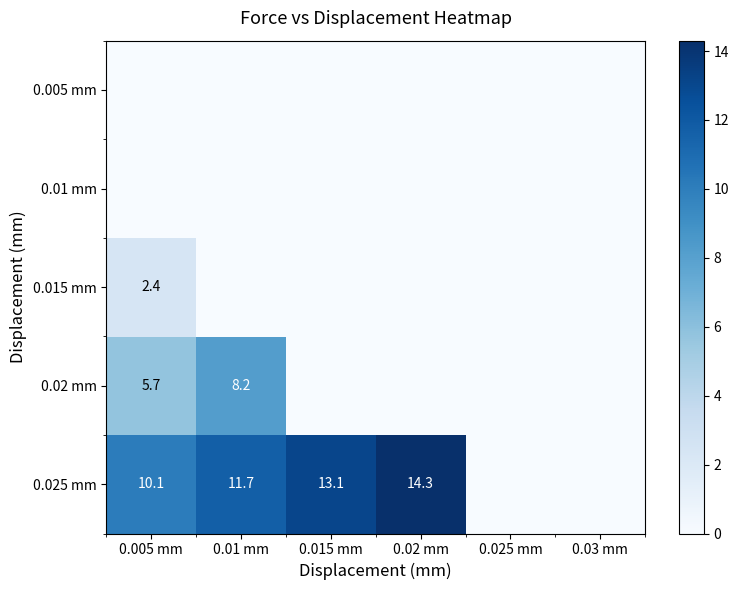

True or false: 0.025 mm has a value of 20.4 at 0.02 mm.

False